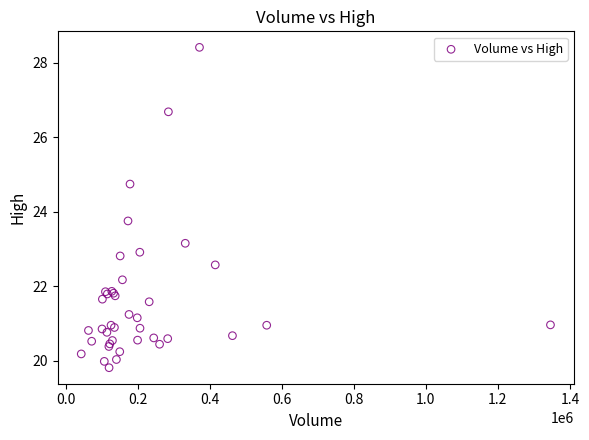

What Y value in the scatter plot is closest to 24?

23.8